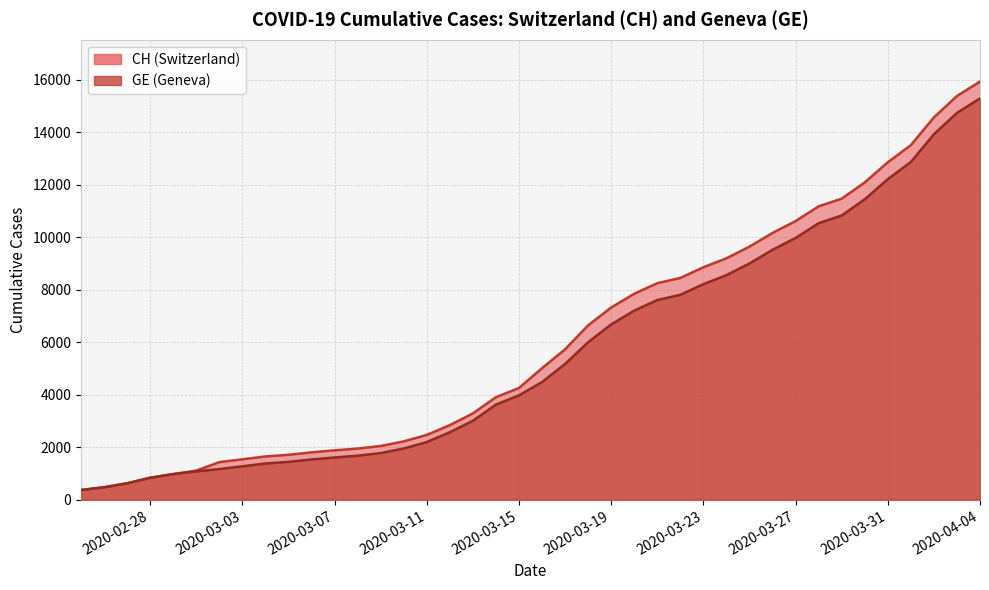

What is the difference between the maximum and minimum values in the CH series?

15551